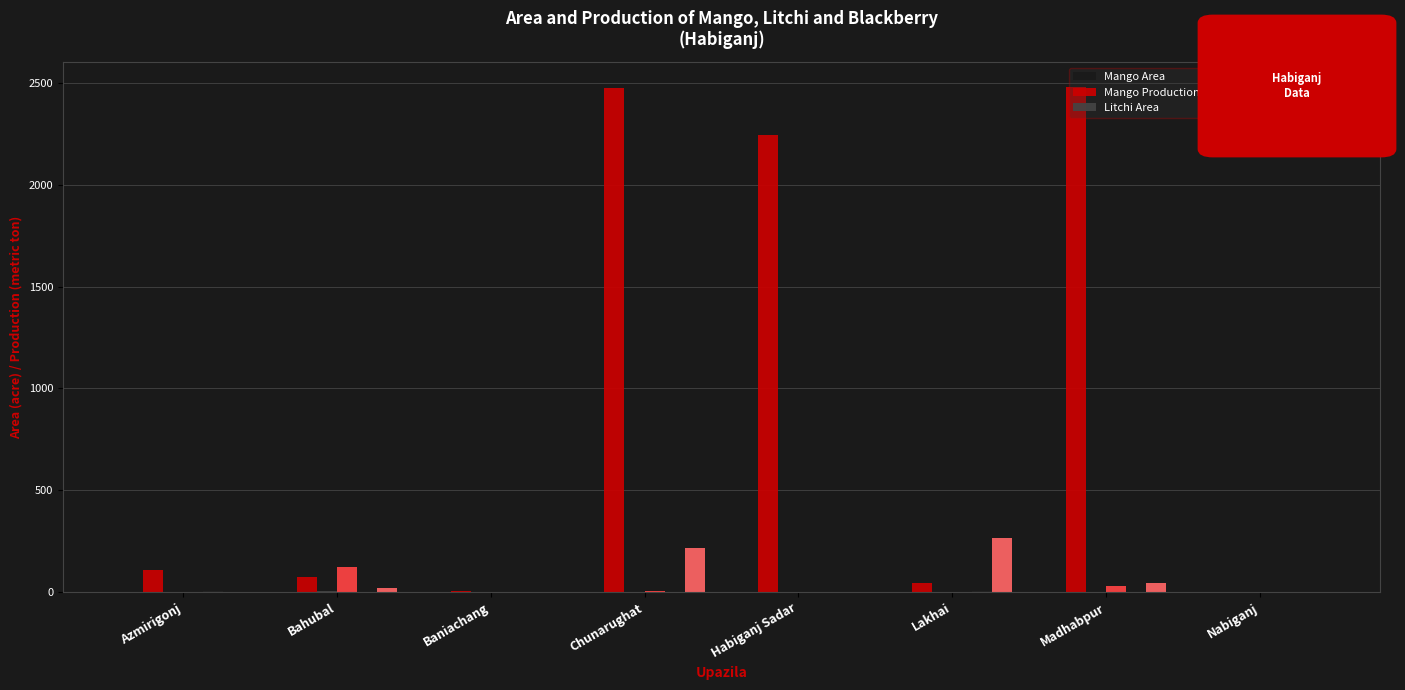

How many data points in Litchi Production are above 0?

3